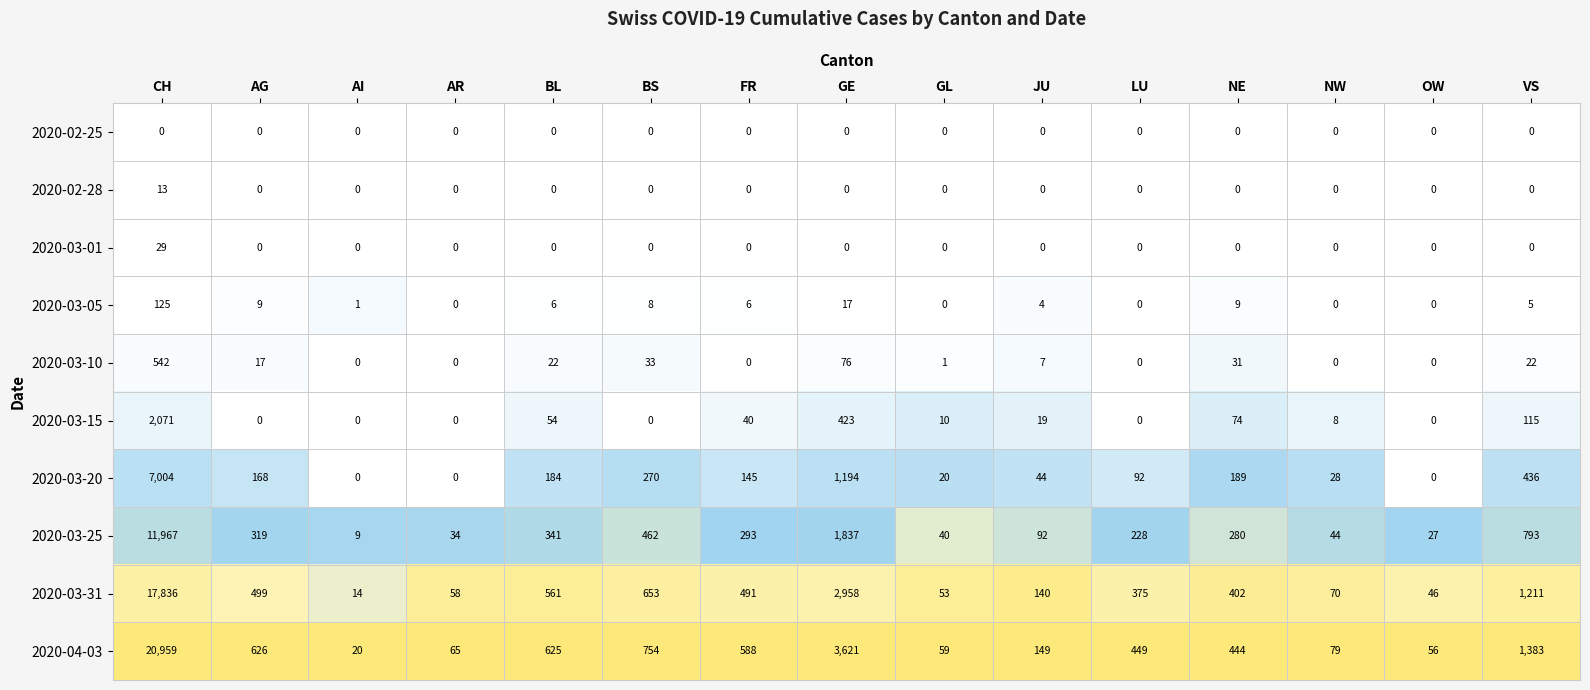

What is the difference between the highest and lowest values at JU?

149